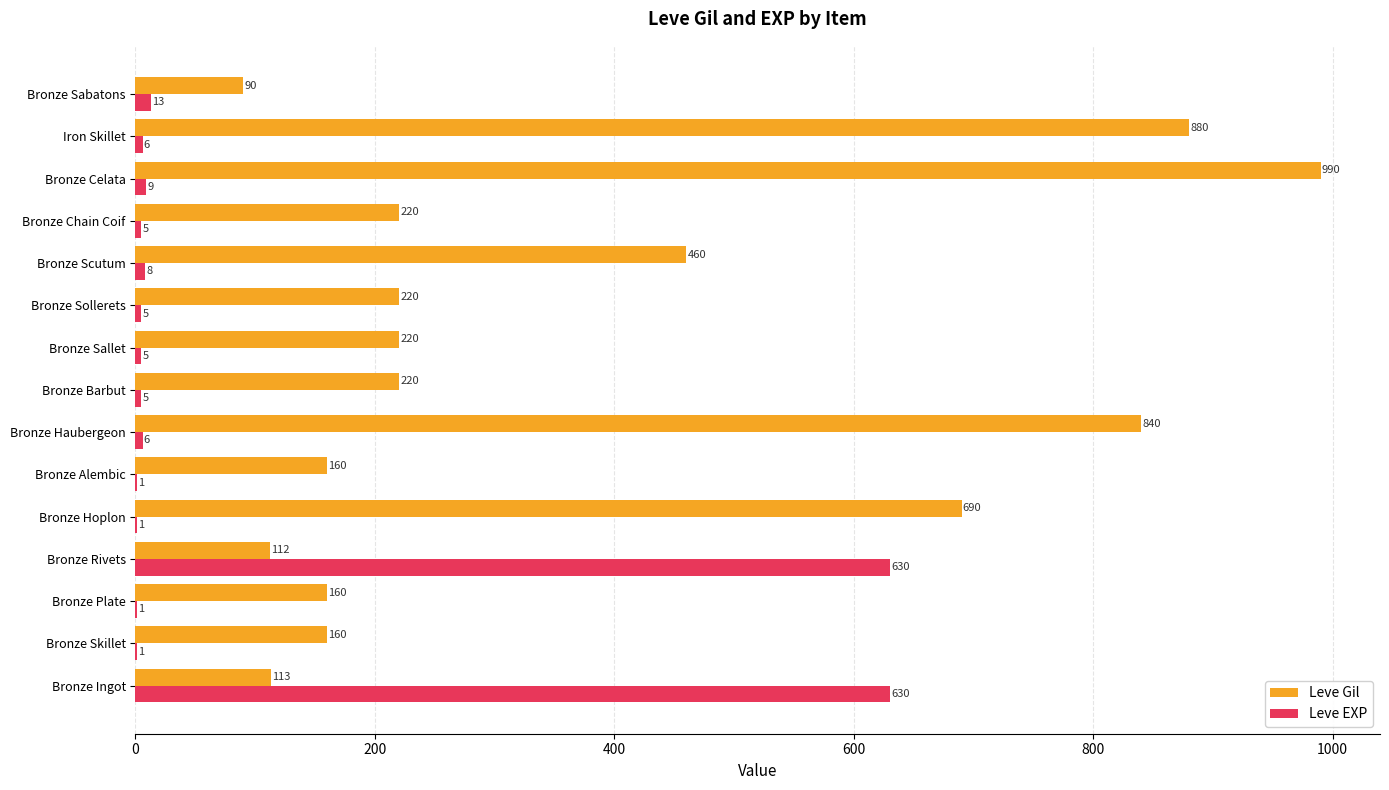

At which label is Leve EXP closest to 315?

Bronze Sabatons